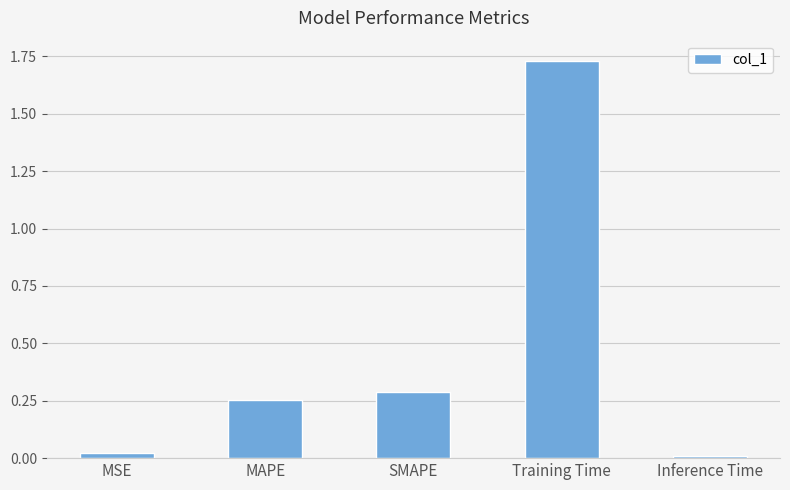

What is the label of the 1st bar from the left?

MSE